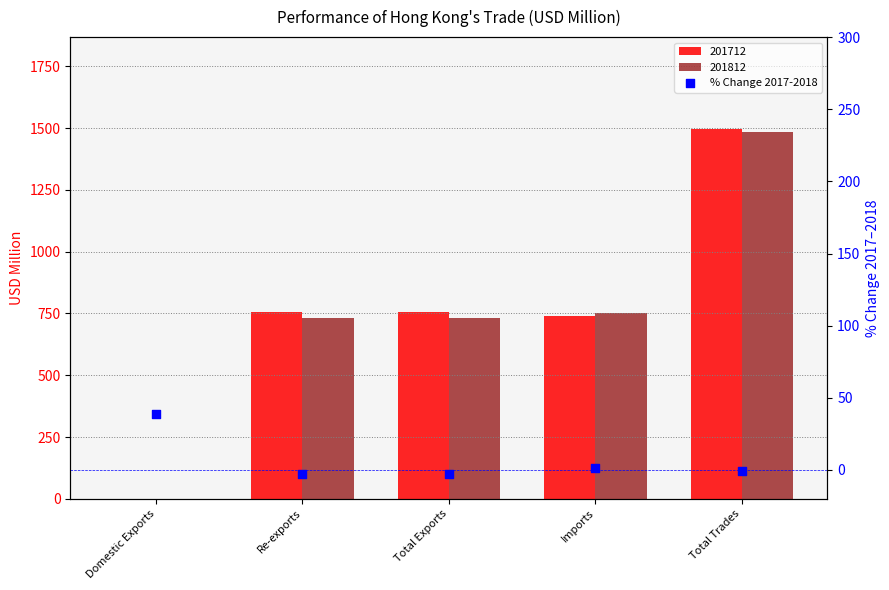

What is the change in value from Re-exports to Imports?

+4.4